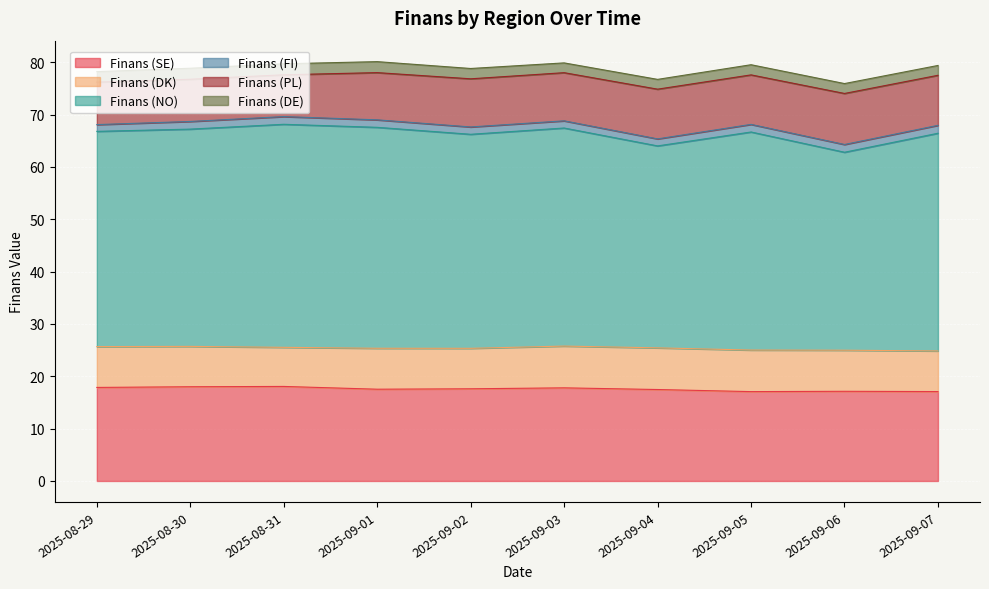

What is the difference between the maximum and minimum values in the Finans (SE) series?

1.0